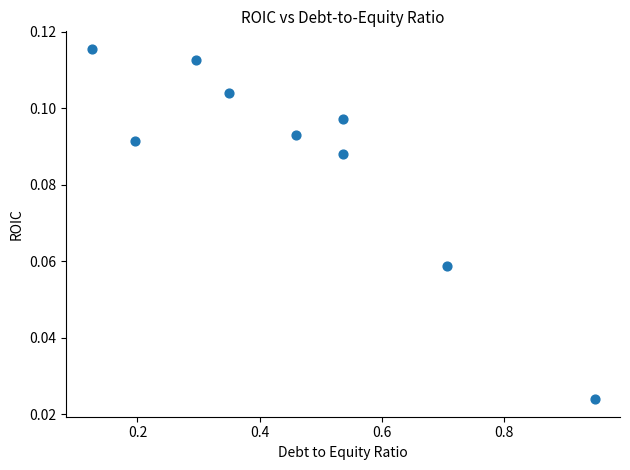

What is the range of X values (max minus min)?

0.8